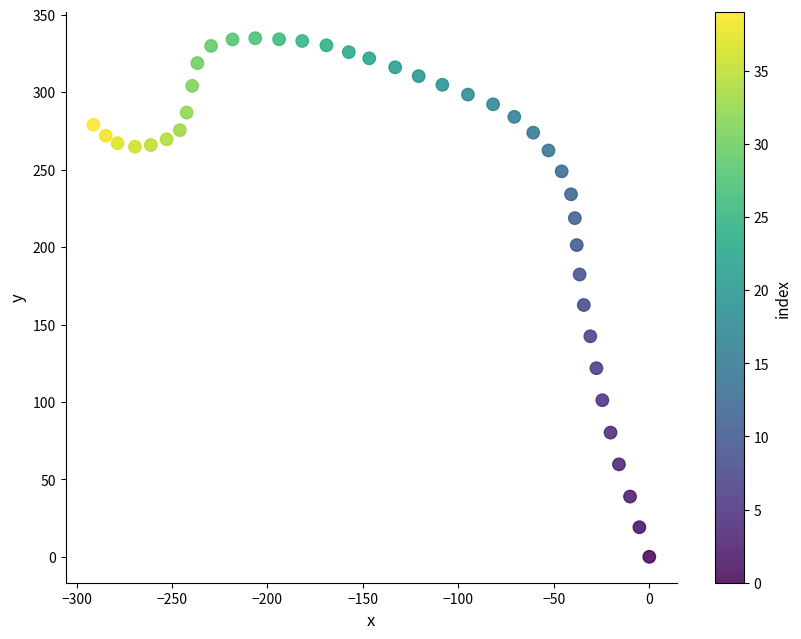

What is the range of Y values (max minus min)?

334.9